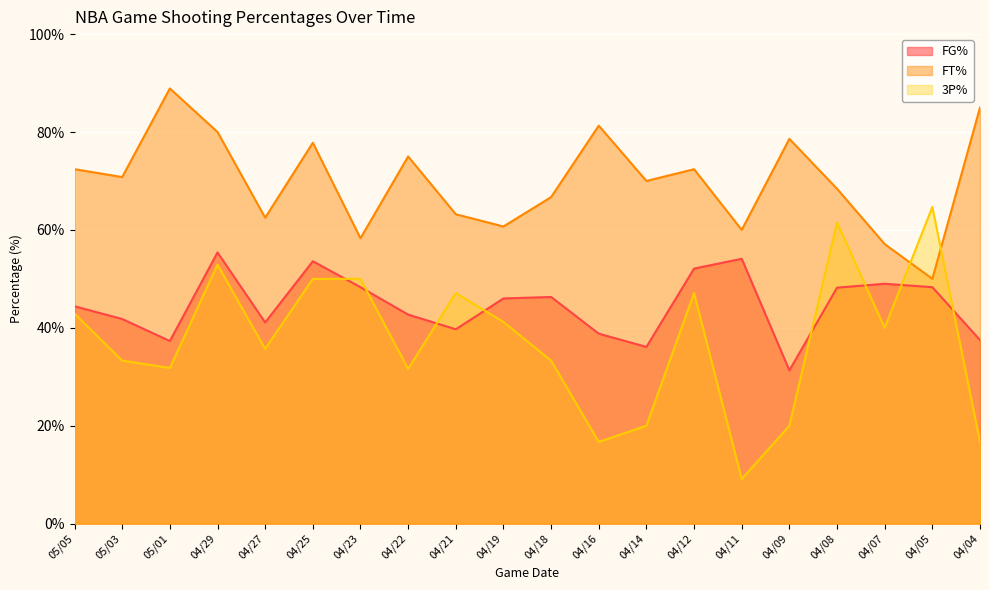

Which series has the widest spread of values?

3P%